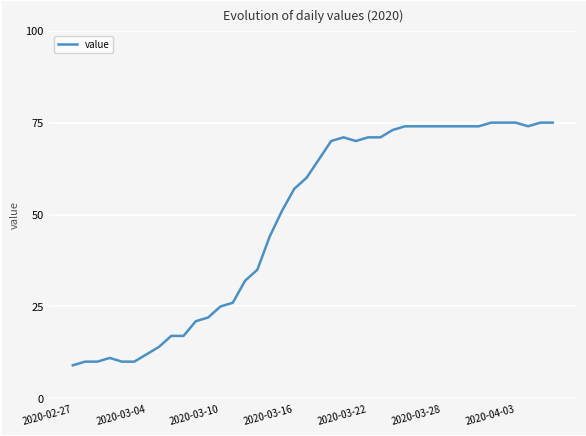

What is the maximum value shown in the chart?

75